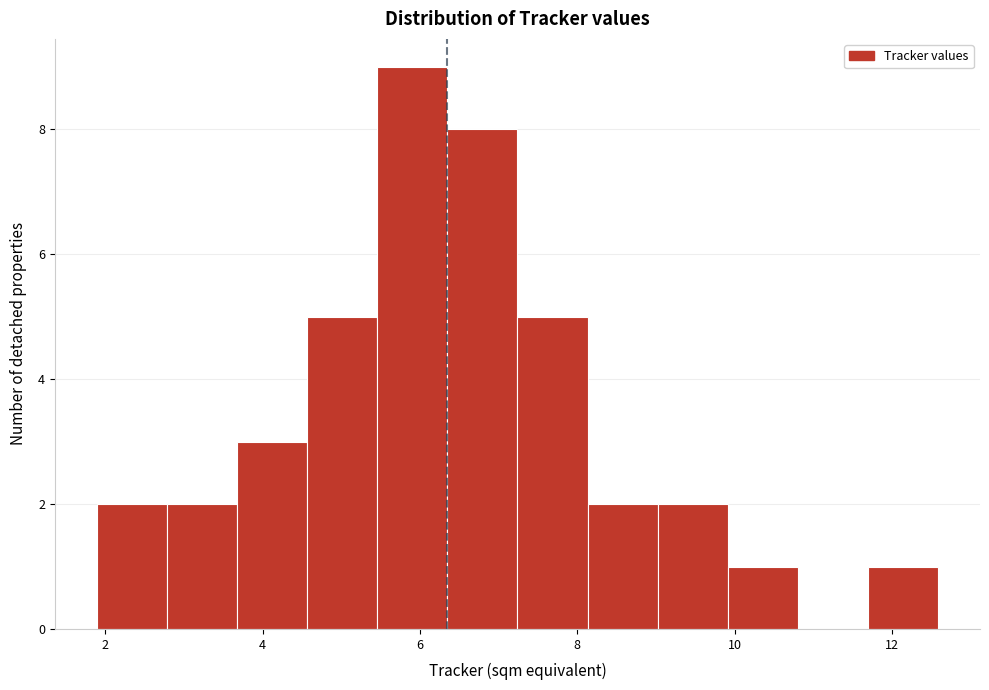

Reading left to right, transcribe this chart: for each bar, give the range it covers on the x-axis and its height. Neither the bar edges nor the heights are printed on the chart, so give them approximately, as read against the axes.

1.8 to 2.8: 2
2.8 to 3.6: 2
3.6 to 4.6: 3
4.6 to 5.4: 5
5.4 to 6.4: 9
6.4 to 7.2: 8
7.2 to 8.2: 5
8.2 to 9.0: 2
9.0 to 10.0: 2
10.0 to 10.8: 1
10.8 to 11.6: 0
11.6 to 12.6: 1